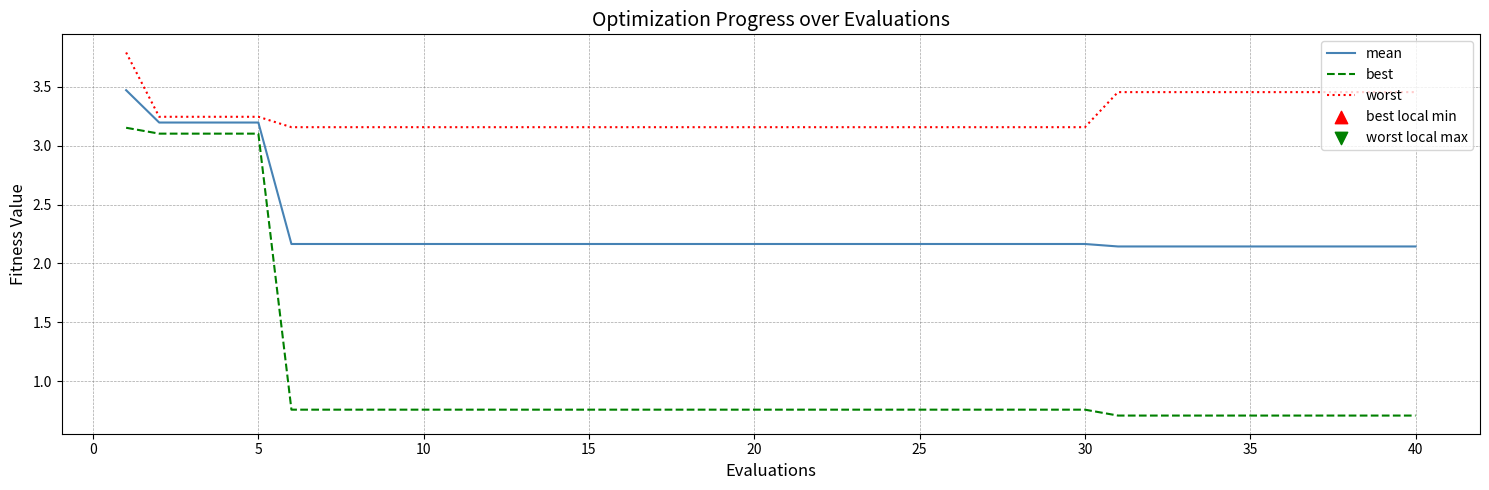

Which series has the largest total across all categories?

worst